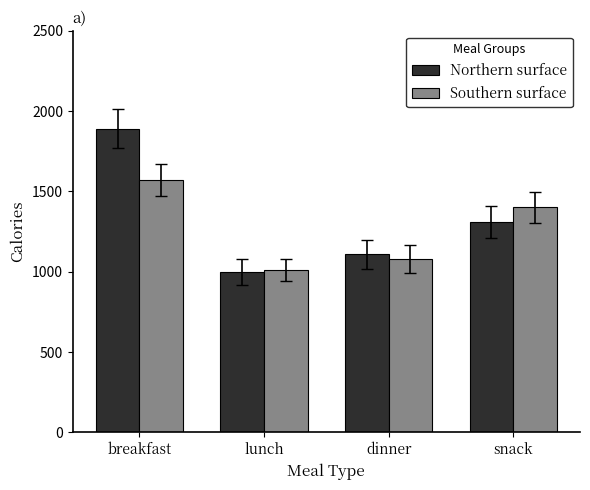

What is the label of the 1st bar from the left?

breakfast